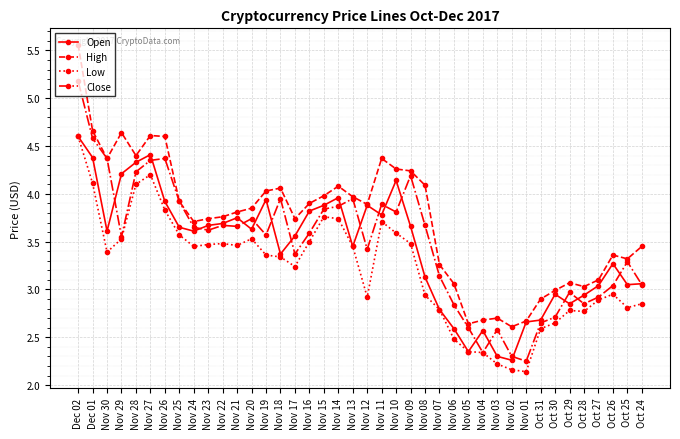

At which category does High reach its first local valley?

Nov 30